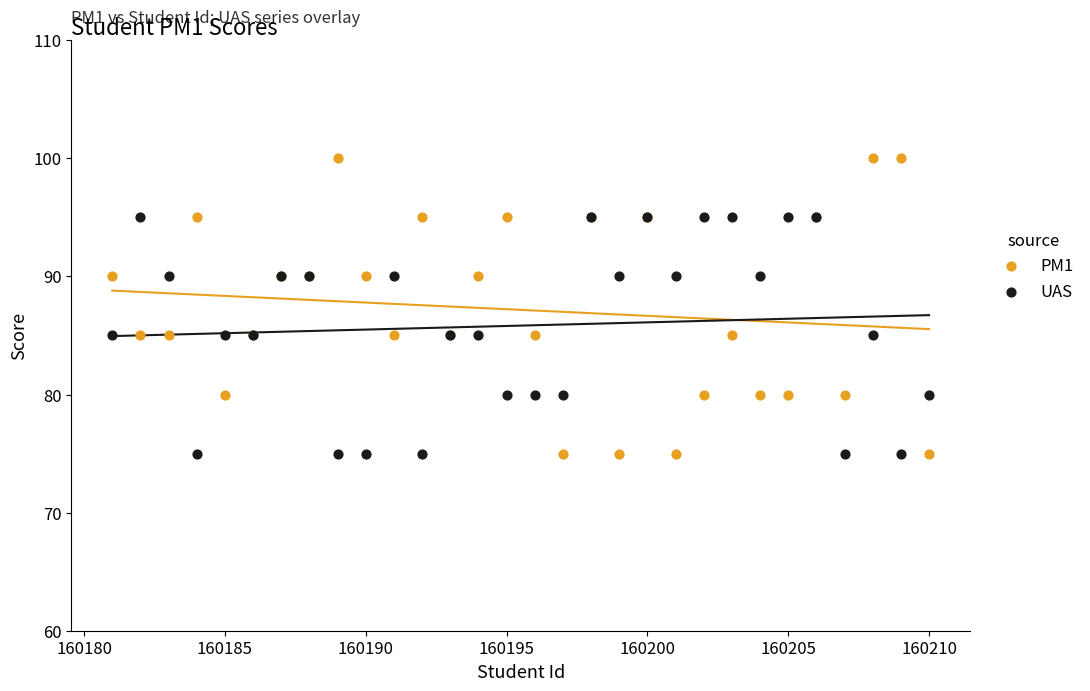

Which series has the largest Y range (max minus min)?

PM1